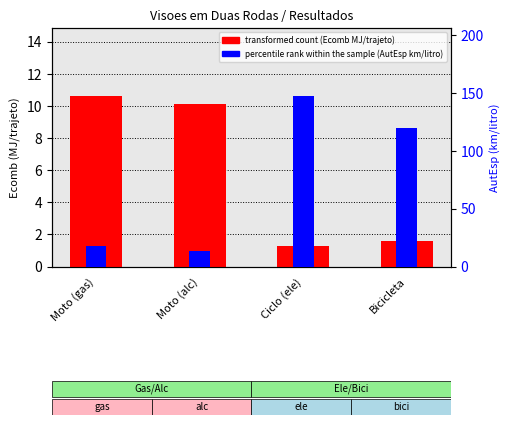

What is the difference between the percentile rank within the sample values at Moto (gas) and Bicicleta?

101.7